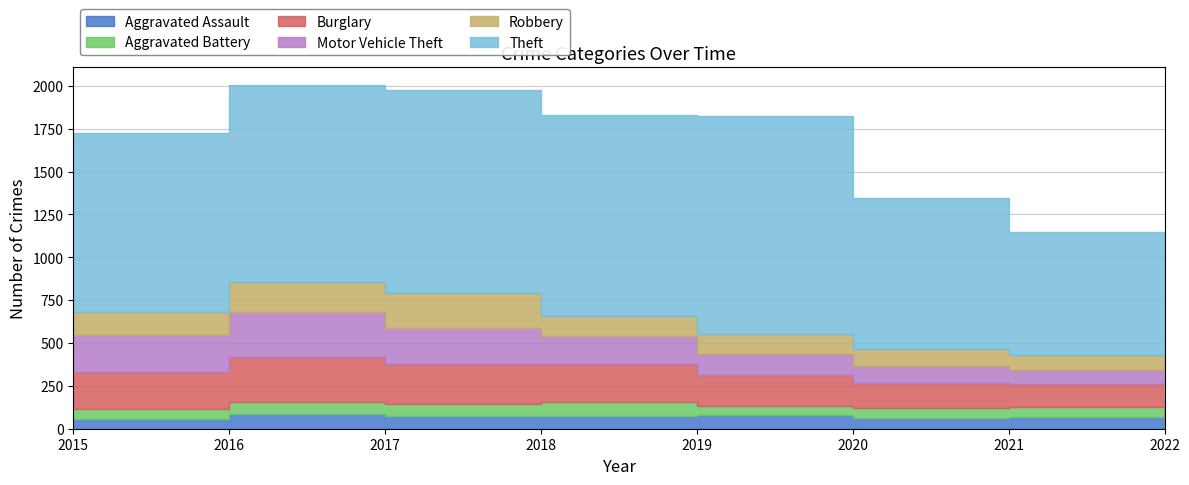

What is the approximate value of Robbery at 2019, to the nearest 10?

120